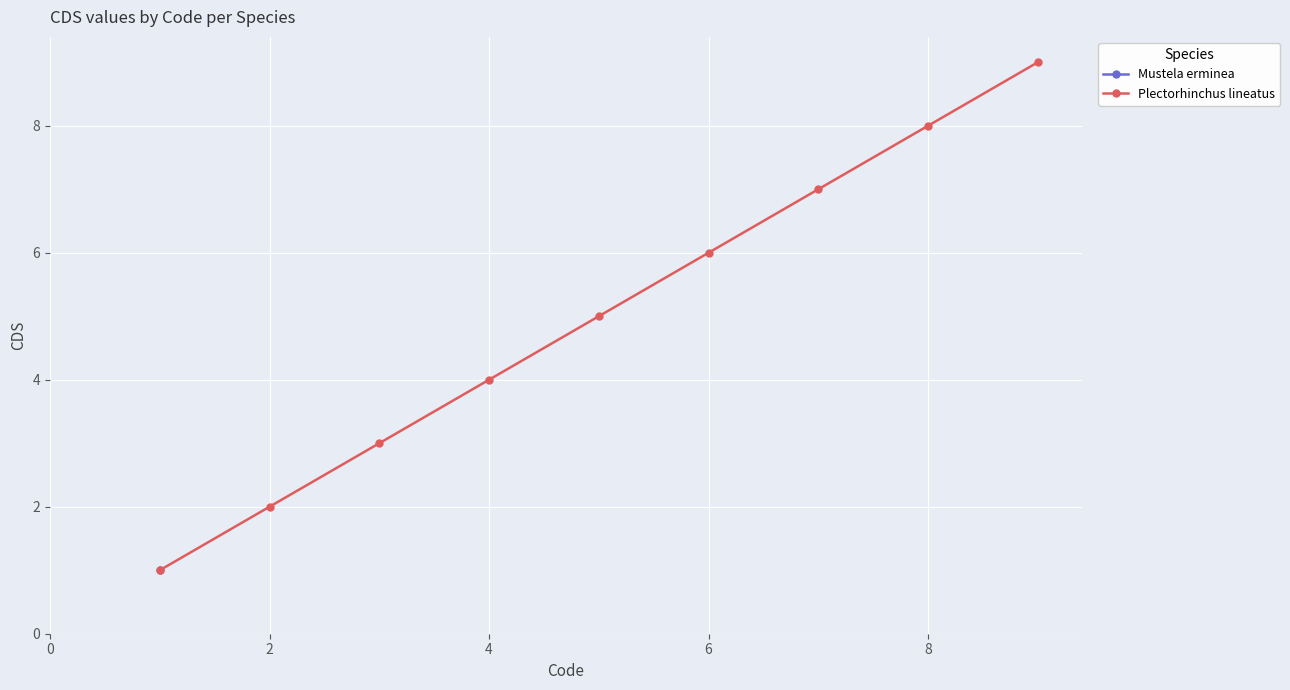

True or false: there are more than 0 points higher than both neighbors.

False